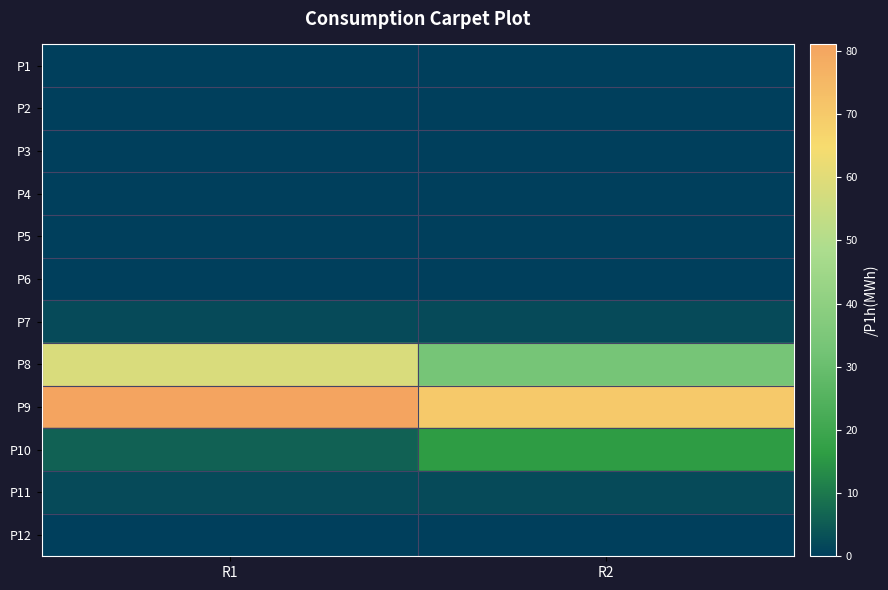

Reading left to right, extract all data points from this chart.

P1: R1=0	R2=0
P2: R1=0	R2=0
P3: R1=0	R2=0
P4: R1=0	R2=0
P5: R1=0	R2=0
P6: R1=0	R2=0
P7: R1=2	R2=2
P8: R1=58	R2=33
P9: R1=81	R2=70
P10: R1=6	R2=16
P11: R1=2	R2=2
P12: R1=0	R2=0